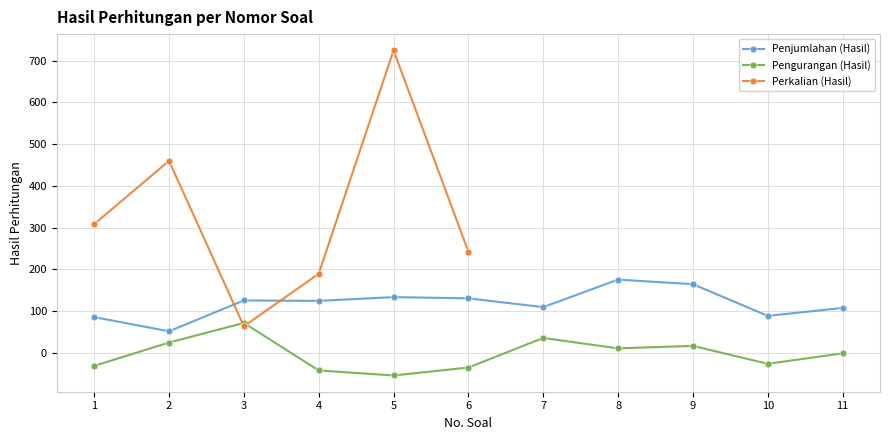

Is the value of Penjumlahan (Hasil) at 3 greater than the value of Pengurangan (Hasil) at 10?

Yes